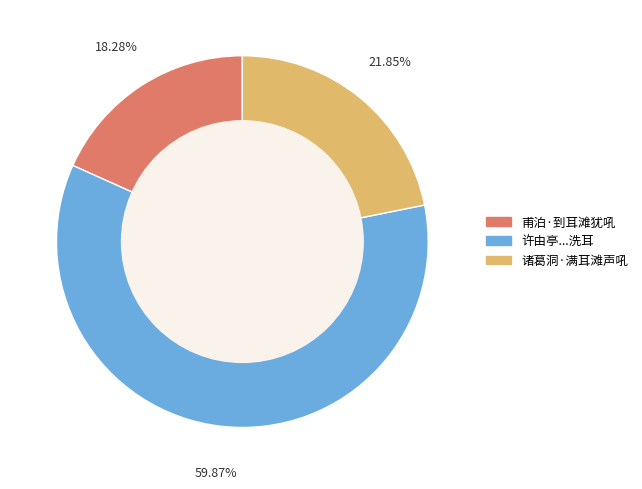

Is there any slice that represents more than half of the pie?

Yes